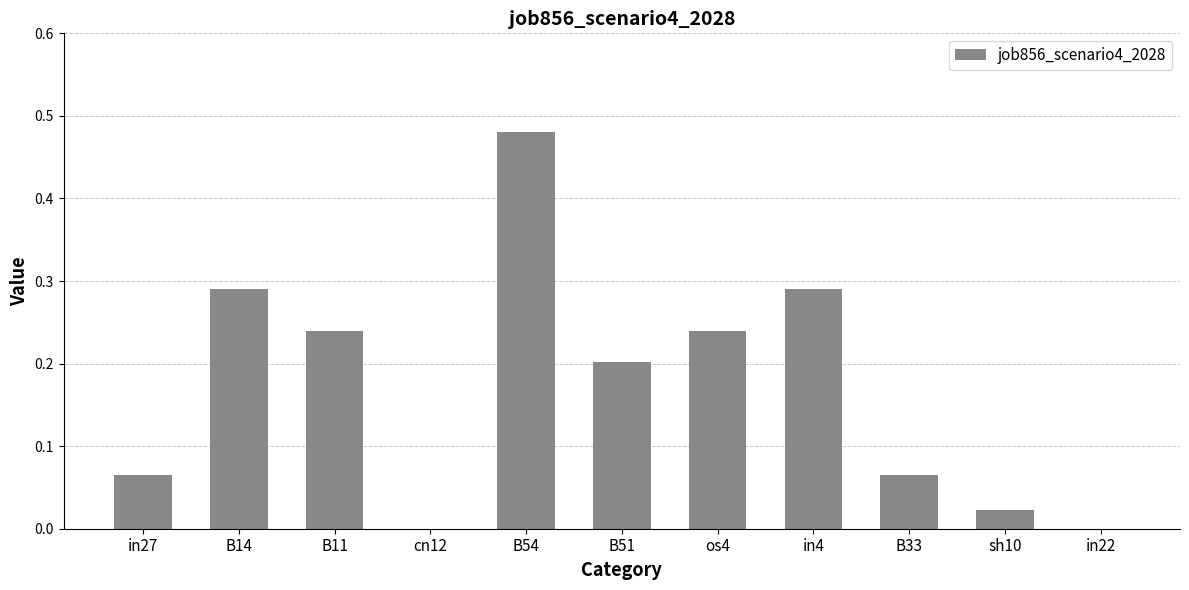

True or false: the data shows 0.2 at B11.

True